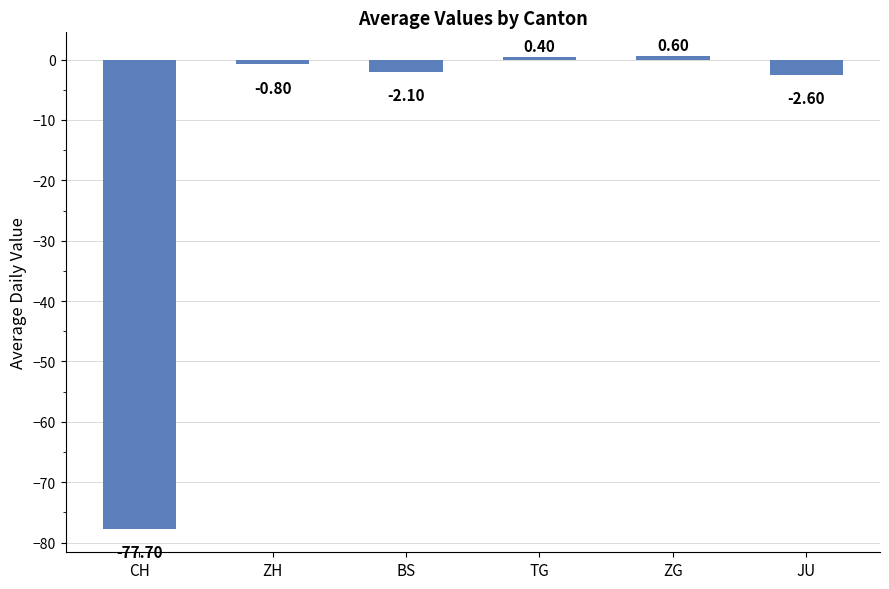

What is the value of the 1st bar from the left?

-77.7